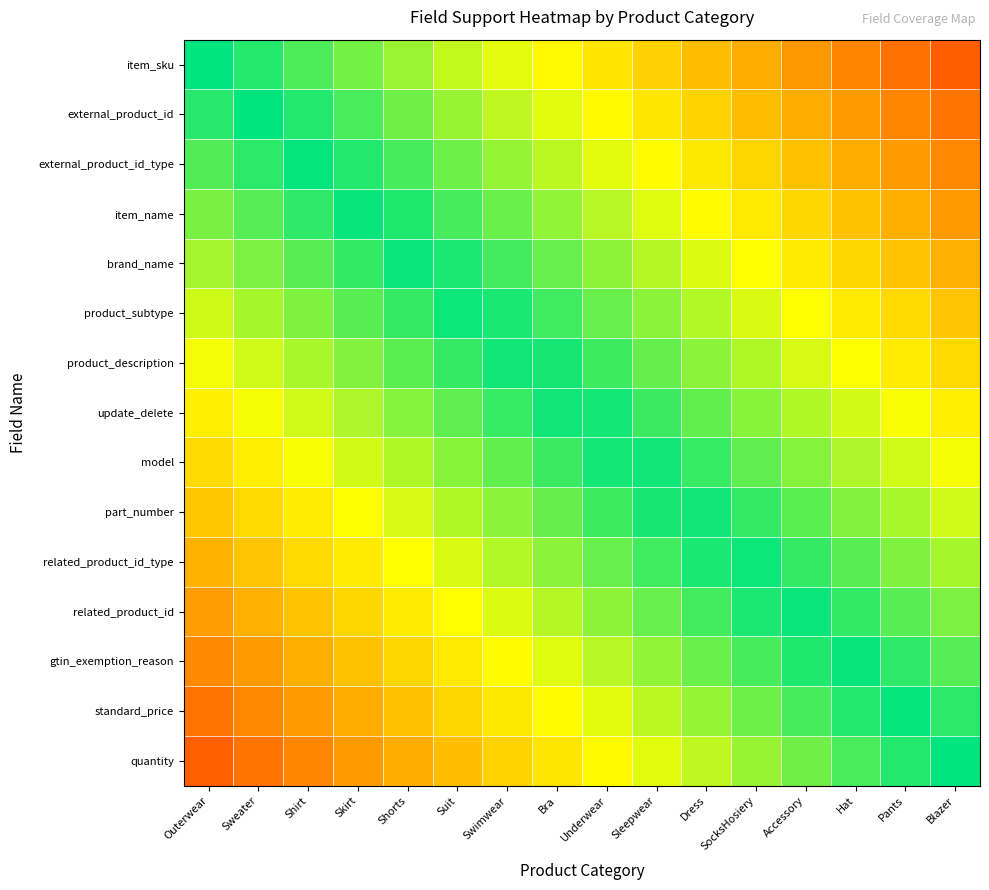

Which series changed the most between Accessory and Pants?

item_sku